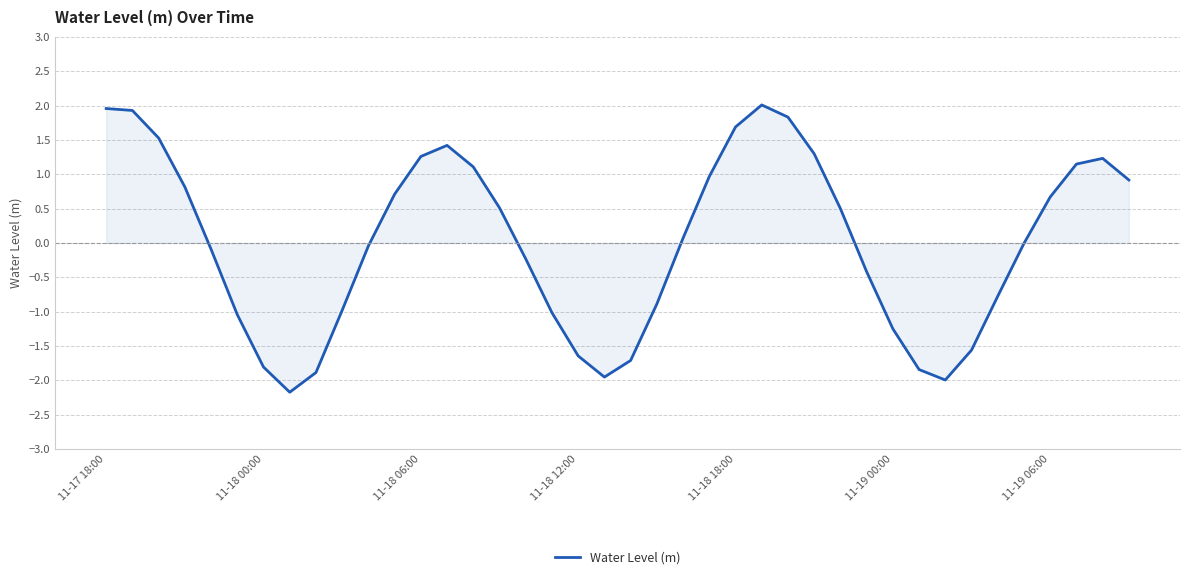

What is the difference between the maximum and minimum values?

4.2